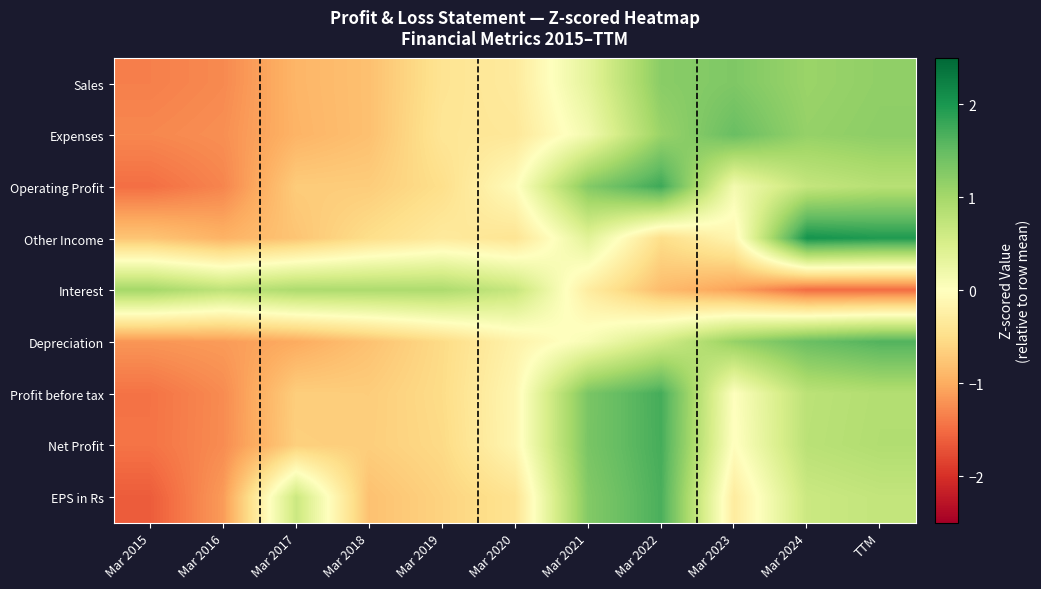

What is the greatest value displayed?

2.0